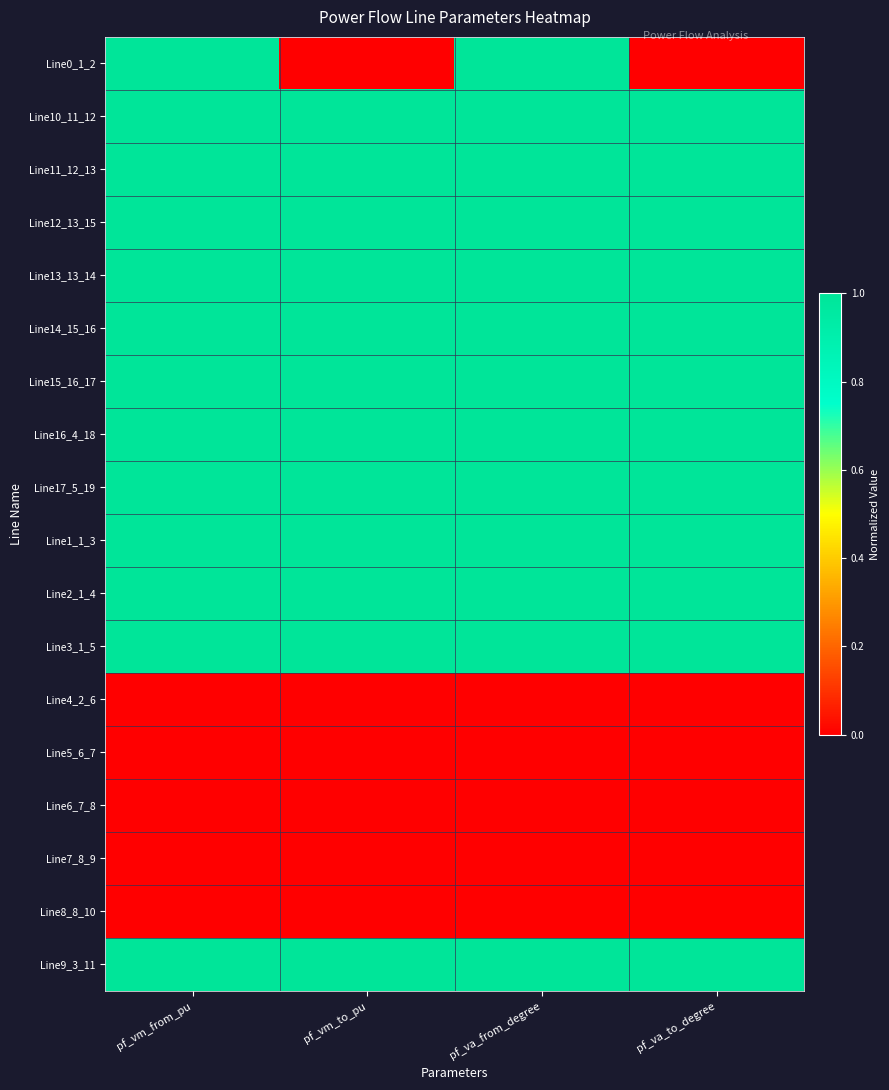

Reading right to left, what are all the values shown in this chart?

Line0_1_2: pf_va_to_degree=0.0	pf_va_from_degree=1.0	pf_vm_to_pu=0.0	pf_vm_from_pu=1.0
Line10_11_12: pf_va_to_degree=1.0	pf_va_from_degree=1.0	pf_vm_to_pu=1.0	pf_vm_from_pu=1.0
Line11_12_13: pf_va_to_degree=1.0	pf_va_from_degree=1.0	pf_vm_to_pu=1.0	pf_vm_from_pu=1.0
Line12_13_15: pf_va_to_degree=1.0	pf_va_from_degree=1.0	pf_vm_to_pu=1.0	pf_vm_from_pu=1.0
Line13_13_14: pf_va_to_degree=1.0	pf_va_from_degree=1.0	pf_vm_to_pu=1.0	pf_vm_from_pu=1.0
Line14_15_16: pf_va_to_degree=1.0	pf_va_from_degree=1.0	pf_vm_to_pu=1.0	pf_vm_from_pu=1.0
Line15_16_17: pf_va_to_degree=1.0	pf_va_from_degree=1.0	pf_vm_to_pu=1.0	pf_vm_from_pu=1.0
Line16_4_18: pf_va_to_degree=1.0	pf_va_from_degree=1.0	pf_vm_to_pu=1.0	pf_vm_from_pu=1.0
Line17_5_19: pf_va_to_degree=1.0	pf_va_from_degree=1.0	pf_vm_to_pu=1.0	pf_vm_from_pu=1.0
Line1_1_3: pf_va_to_degree=1.0	pf_va_from_degree=1.0	pf_vm_to_pu=1.0	pf_vm_from_pu=1.0
Line2_1_4: pf_va_to_degree=1.0	pf_va_from_degree=1.0	pf_vm_to_pu=1.0	pf_vm_from_pu=1.0
Line3_1_5: pf_va_to_degree=1.0	pf_va_from_degree=1.0	pf_vm_to_pu=1.0	pf_vm_from_pu=1.0
Line4_2_6: pf_va_to_degree=0.0	pf_va_from_degree=0.0	pf_vm_to_pu=0.0	pf_vm_from_pu=0.0
Line5_6_7: pf_va_to_degree=0.0	pf_va_from_degree=0.0	pf_vm_to_pu=0.0	pf_vm_from_pu=0.0
Line6_7_8: pf_va_to_degree=0.0	pf_va_from_degree=0.0	pf_vm_to_pu=0.0	pf_vm_from_pu=0.0
Line7_8_9: pf_va_to_degree=0.0	pf_va_from_degree=0.0	pf_vm_to_pu=0.0	pf_vm_from_pu=0.0
Line8_8_10: pf_va_to_degree=0.0	pf_va_from_degree=0.0	pf_vm_to_pu=0.0	pf_vm_from_pu=0.0
Line9_3_11: pf_va_to_degree=1.0	pf_va_from_degree=1.0	pf_vm_to_pu=1.0	pf_vm_from_pu=1.0